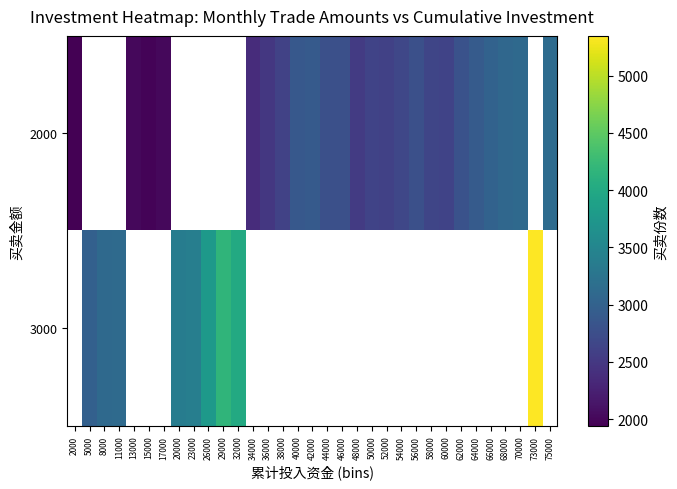

The value of 2000 at 38000 is 4521.3. True or false?

False